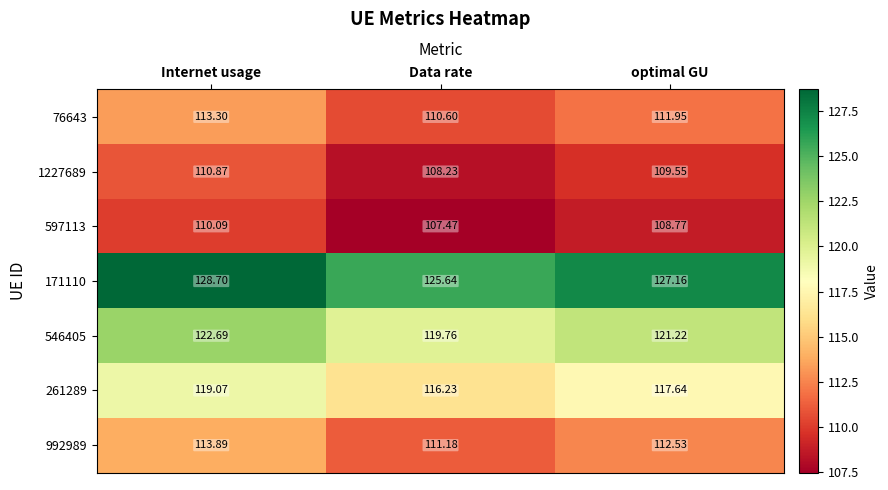

What is the total value across all series at optimal GU?

808.8